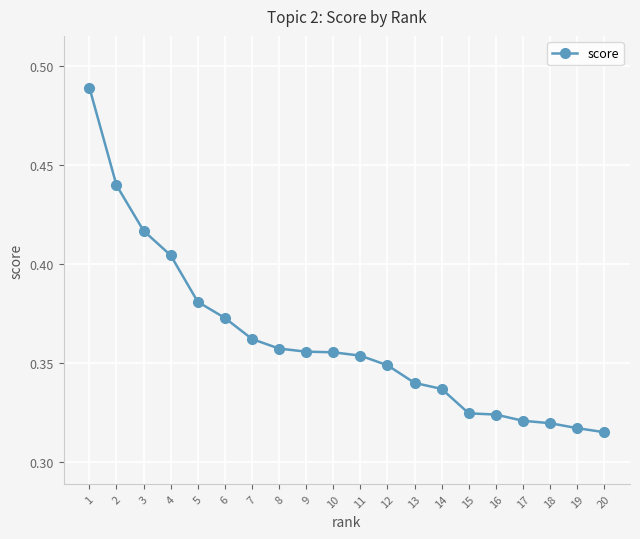

Which label corresponds to the largest value in the chart?

1